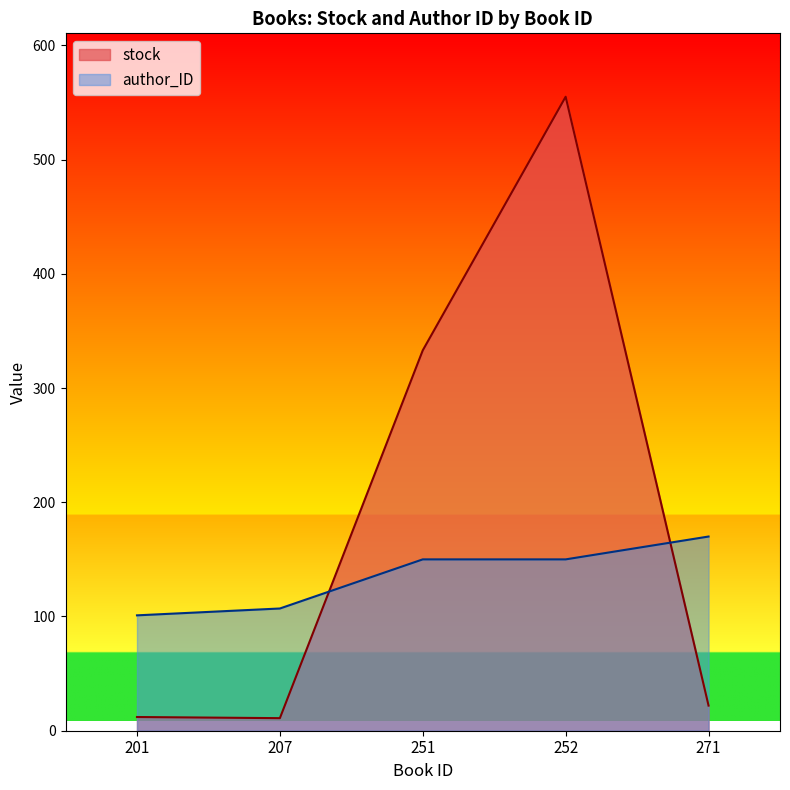

Is the value of author_ID at 207 greater than the value of stock at 207?

Yes